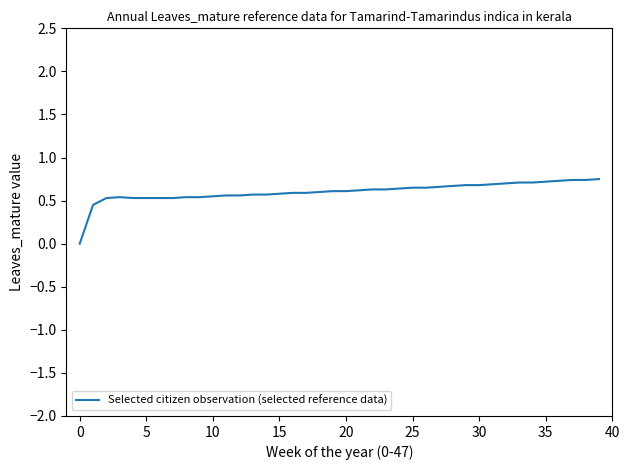

Does the chart display data point markers on the line(s)?

No